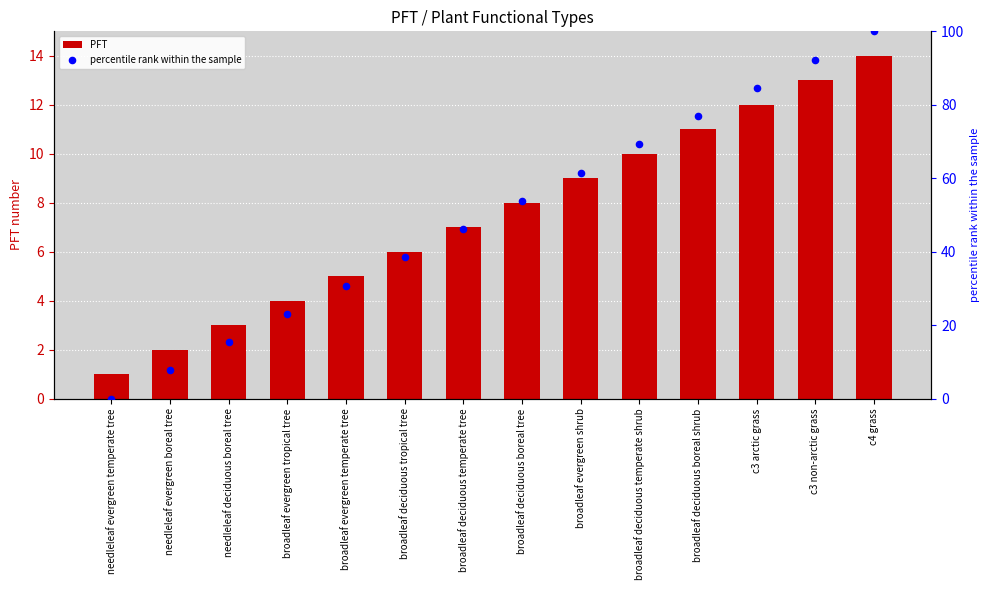

At which category is the sum across all series the highest?

c4 grass